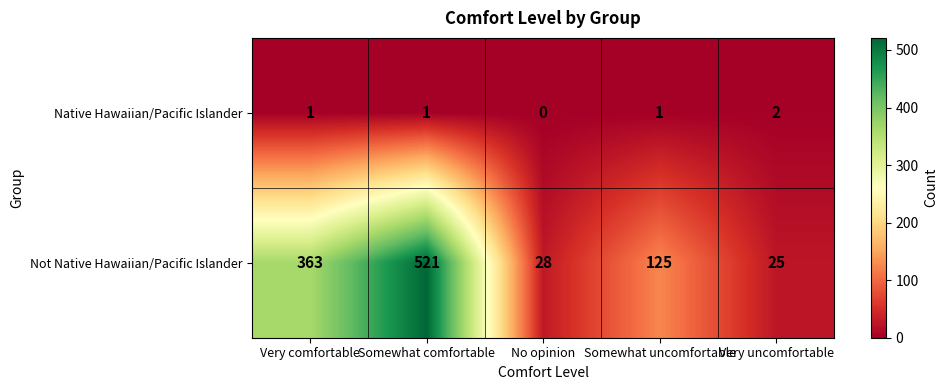

Reading left to right, list all the values displayed in this chart.

Native Hawaiian/Pacific Islander: 1	1	0	1	2
Not Native Hawaiian/Pacific Islander: 363	521	28	125	25